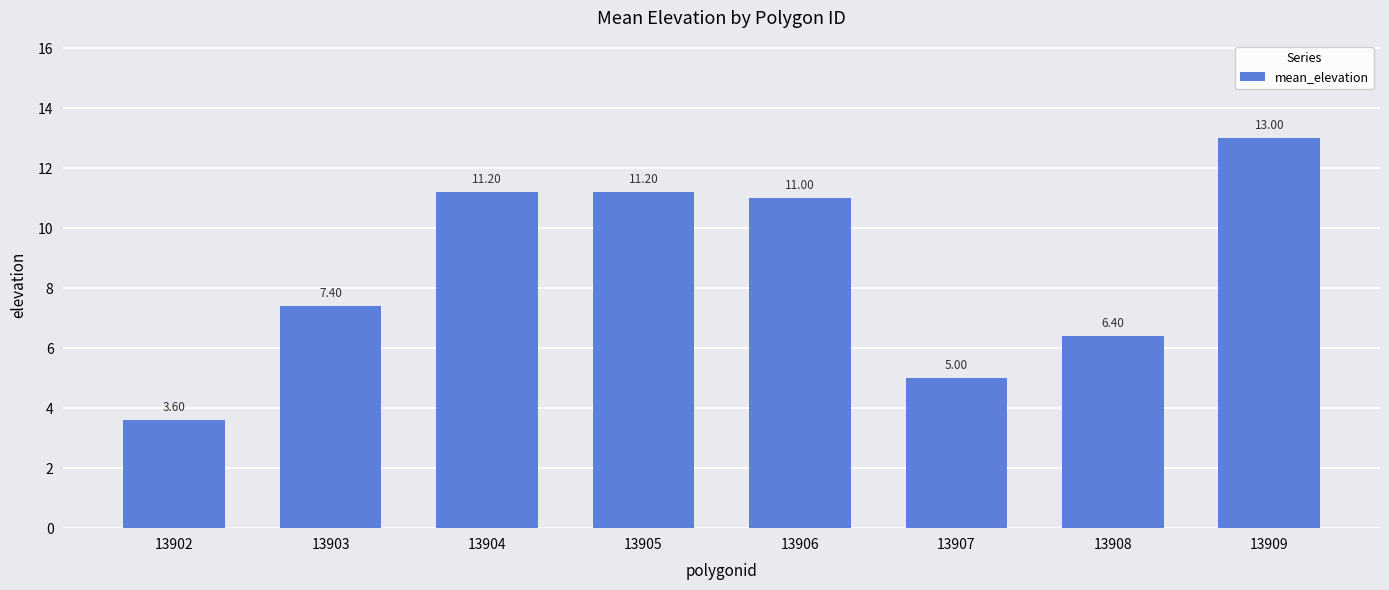

At which category does the chart reach its peak across all series?

13909